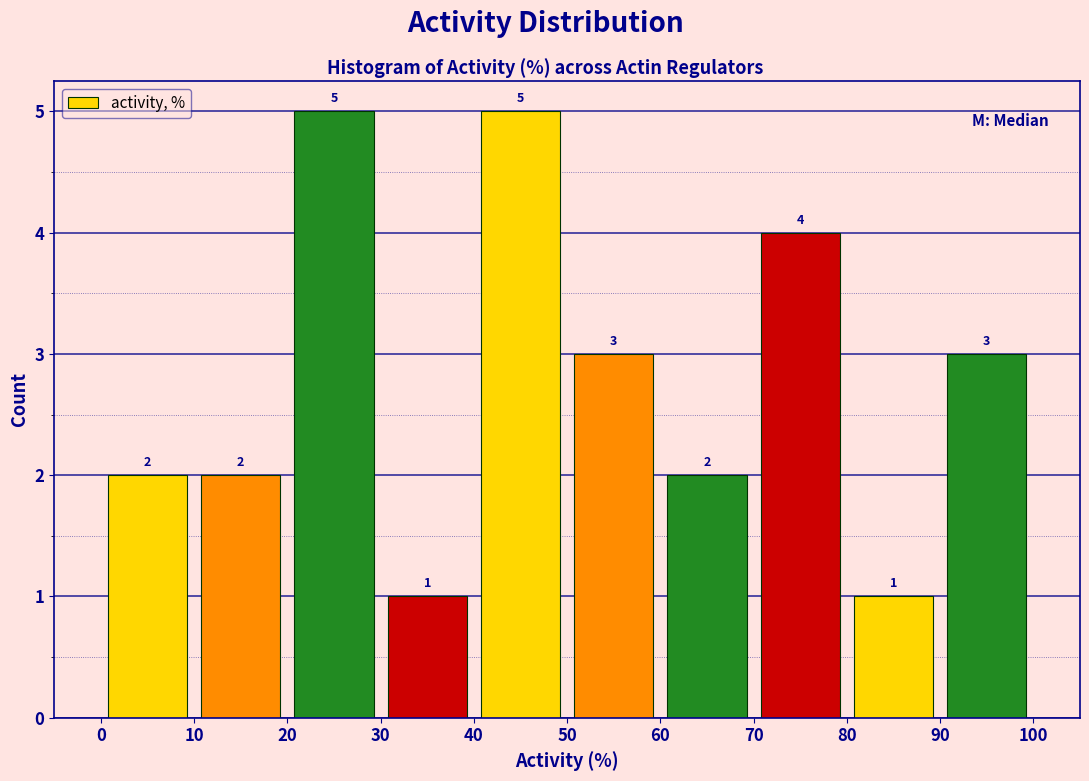

How tall is the bar that spans 0 to 10 on the x-axis?

2